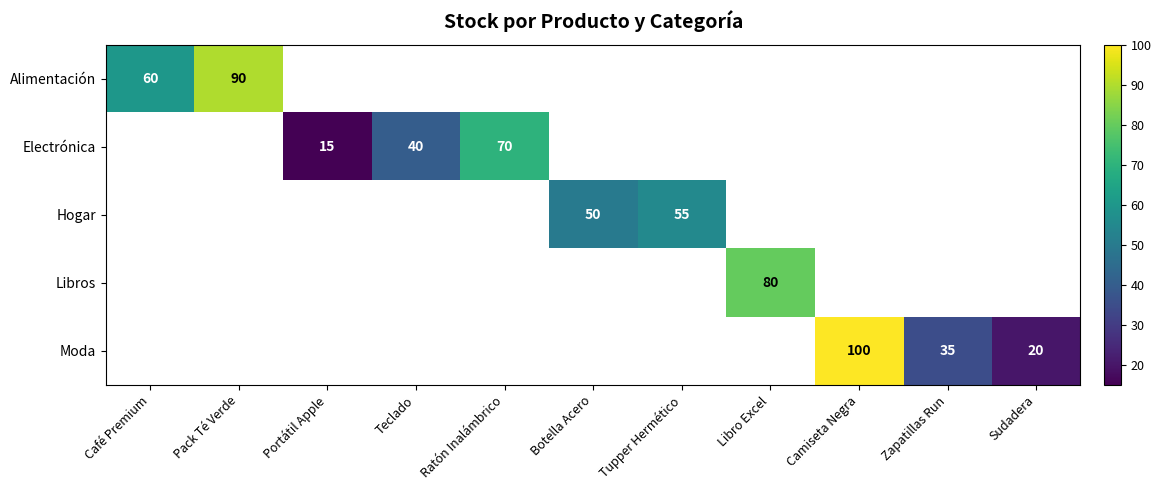

Is it true that Libros equals 123.9 at Libro Excel?

False